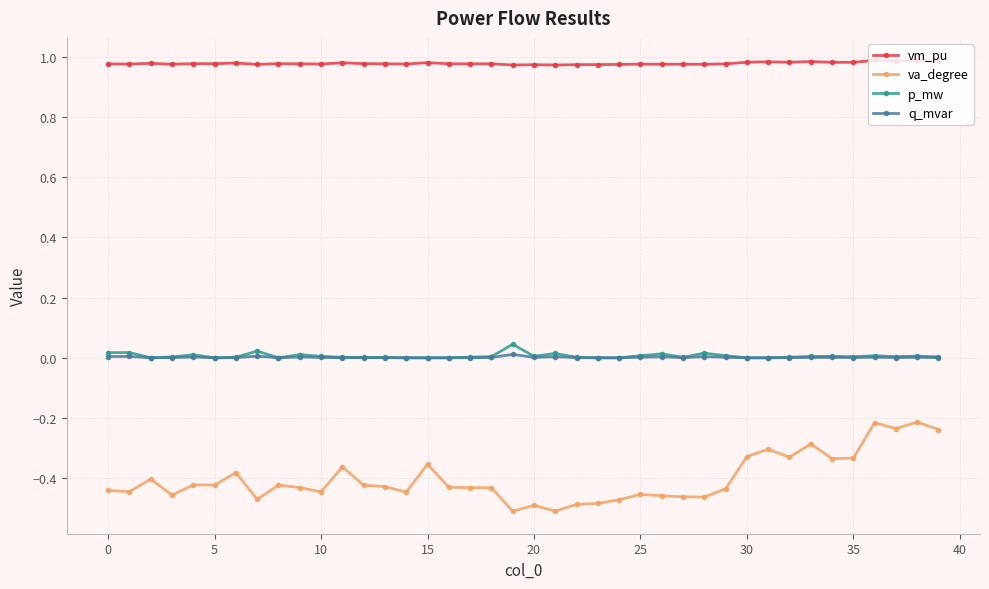

Which series has the largest total across all categories?

vm_pu